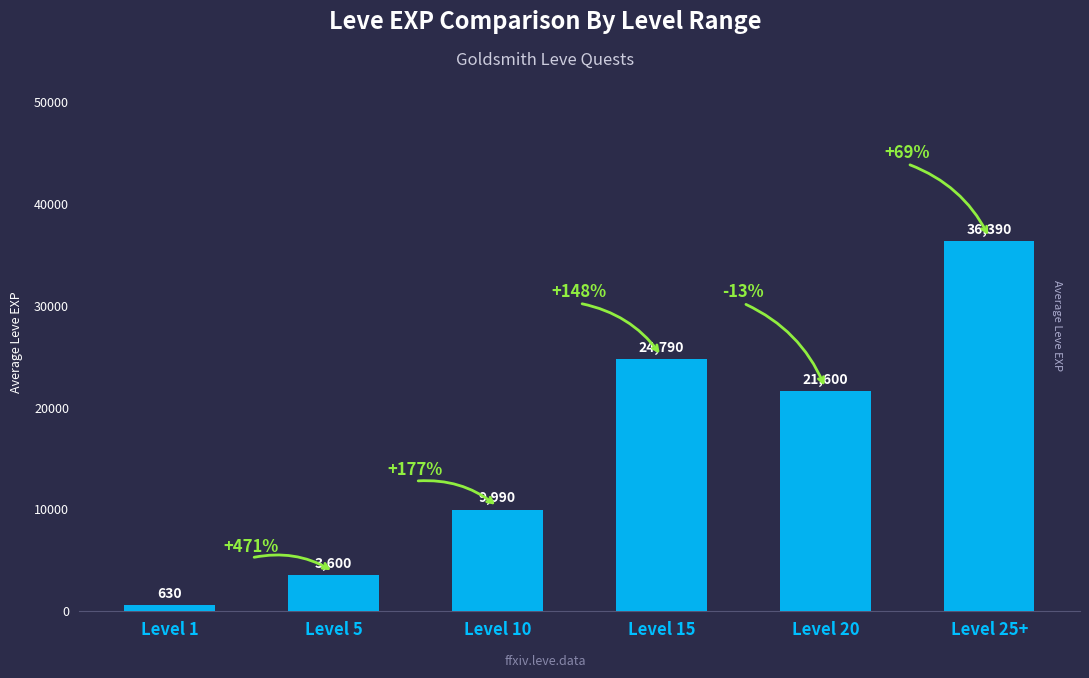

At which category does the chart reach its minimum across all series?

Level 1